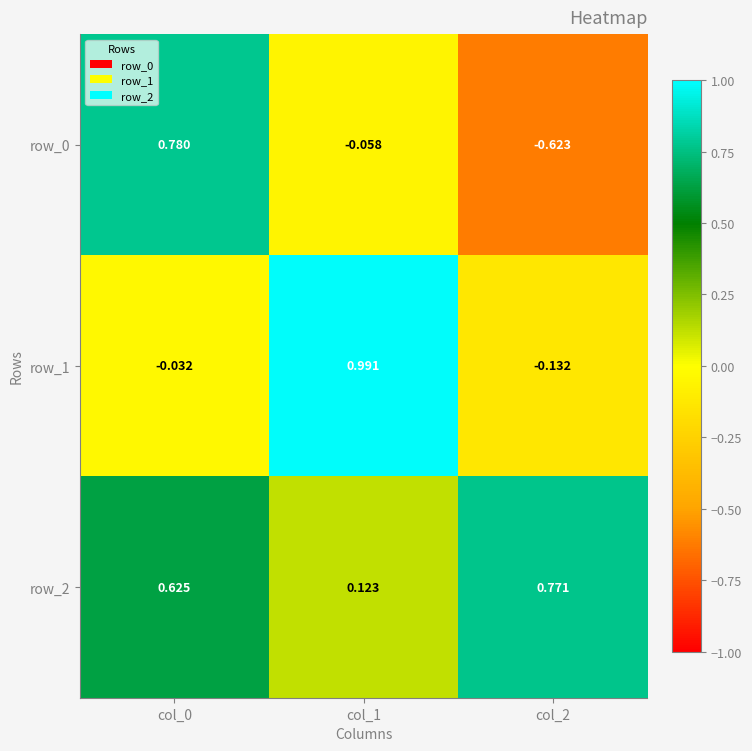

Is the value of row_1 at col_2 greater than the value of row_2 at col_1?

No